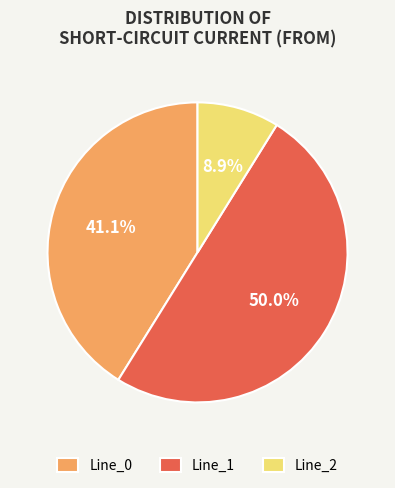

Which slice is the largest?

Line_1